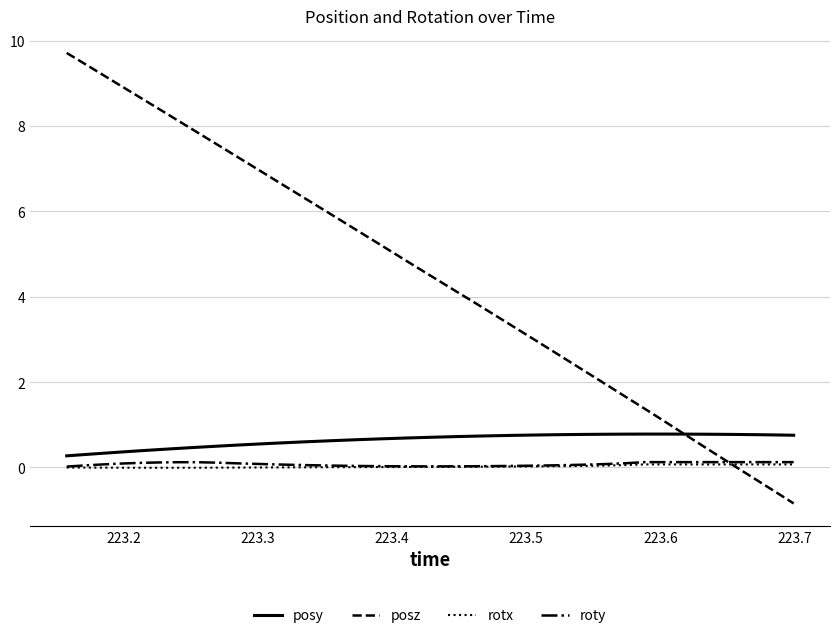

True or false: rotx and posy cross at least once.

False